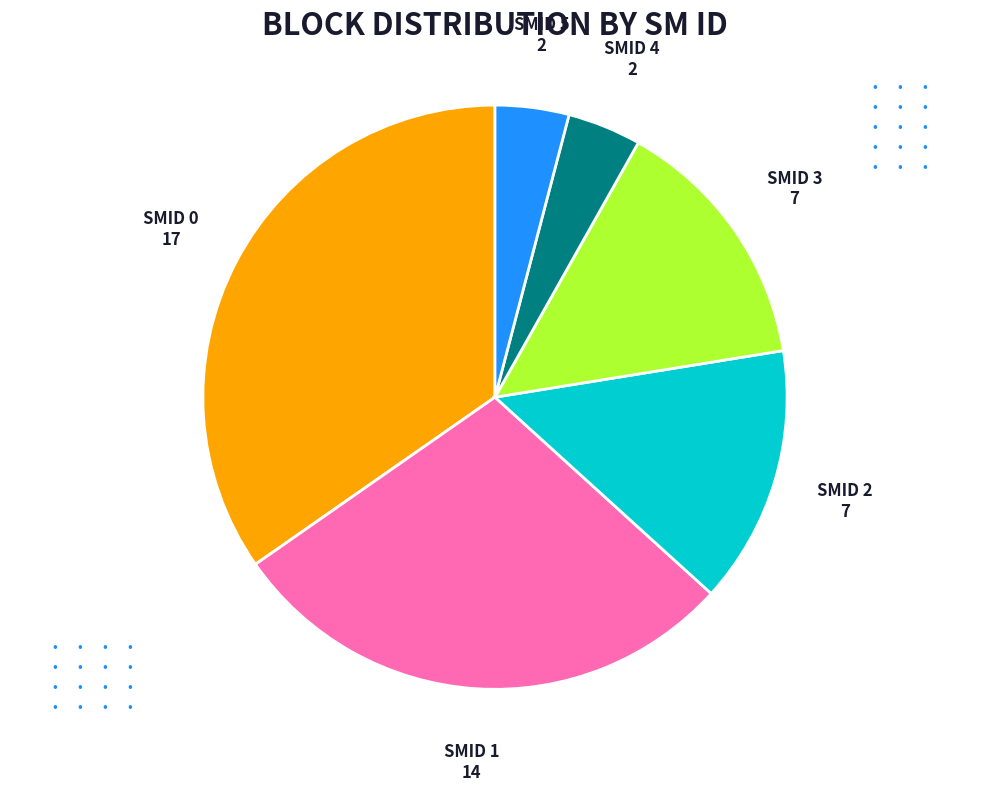

Does any single category account for the majority?

No